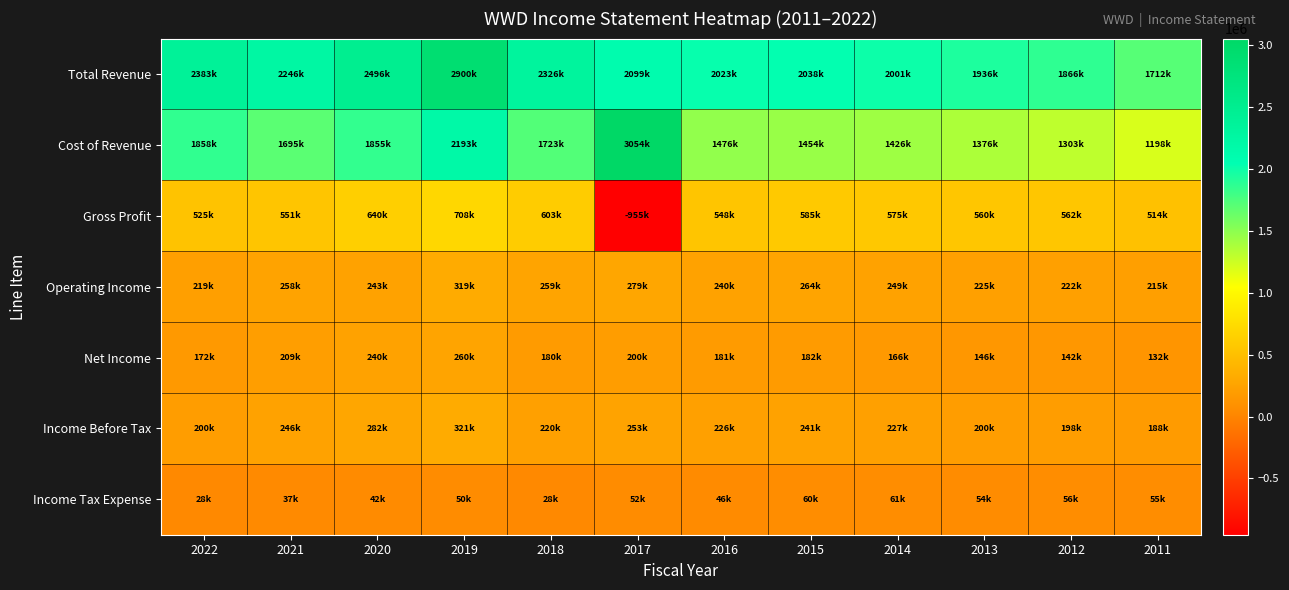

Reading left to right, transcribe all the data shown in this chart.

Total Revenue: 2022=2382800	2021=2245800	2020=2495700	2019=2900200	2018=2325900	2017=2098700	2016=2023100	2015=2038300	2014=2001200	2013=1936000	2012=1865600	2011=1711700
Cost of Revenue: 2022=1857500	2021=1694800	2020=1855400	2019=2192700	2018=1722800	2017=3053700	2016=1475500	2015=1453700	2014=1425800	2013=1376300	2012=1303300	2011=1198200
Gross Profit: 2022=525300	2021=551100	2020=640200	2019=707500	2018=603100	2017=-955000	2016=547500	2015=584600	2014=575400	2013=559700	2012=562300	2011=513500
Operating Income: 2022=219000	2021=257800	2020=242900	2019=318800	2018=259300	2017=278700	2016=239500	2015=264400	2014=249100	2013=225000	2012=222200	2011=214700
Net Income: 2022=171700	2021=208600	2020=240400	2019=259600	2018=180400	2017=200500	2016=180800	2015=181500	2014=165800	2013=145900	2012=141600	2011=132200
Income Before Tax: 2022=199900	2021=245800	2020=281900	2019=320600	2018=219600	2017=252700	2016=226500	2015=240900	2014=227200	2013=199600	2012=197800	2011=187600
Income Tax Expense: 2022=28200	2021=37200	2020=41500	2019=50400	2018=28300	2017=52200	2016=45600	2015=59500	2014=61400	2013=53600	2012=56200	2011=55300